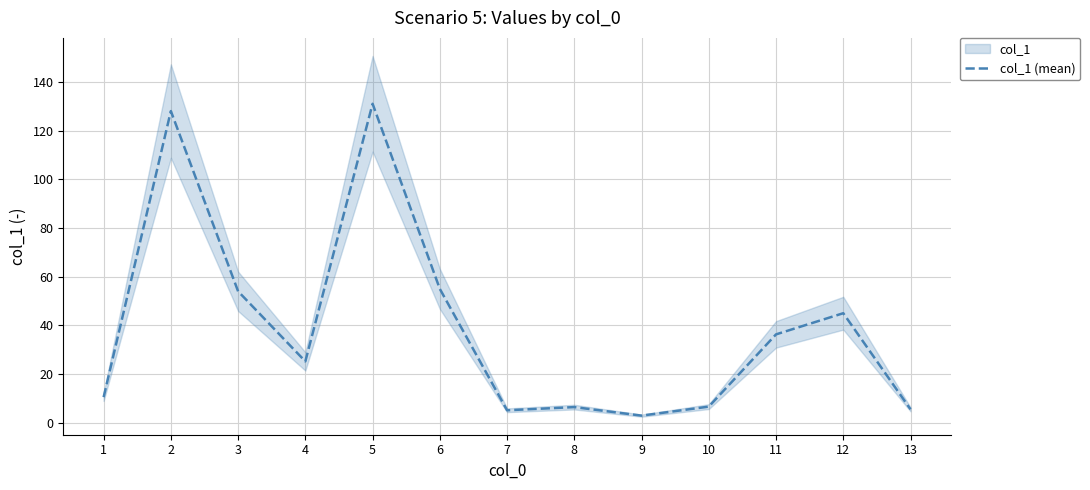

What is the value of the 8th point from the left?

6.4